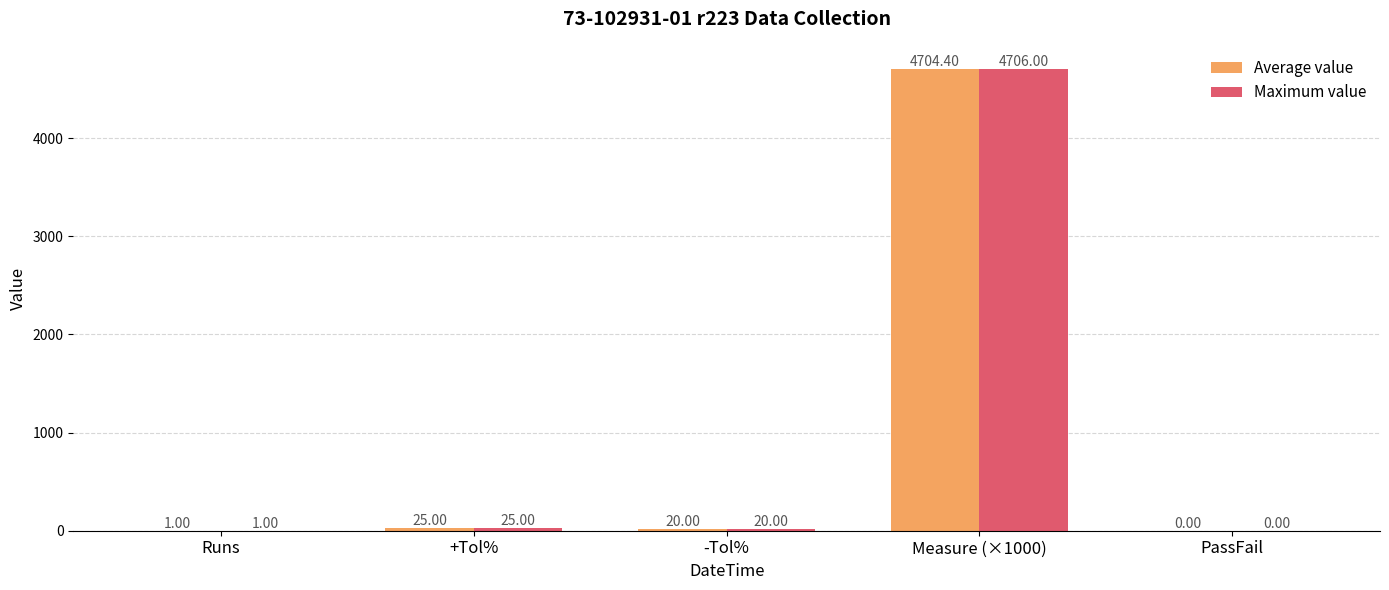

Which series has the largest range (max minus min)?

Maximum value